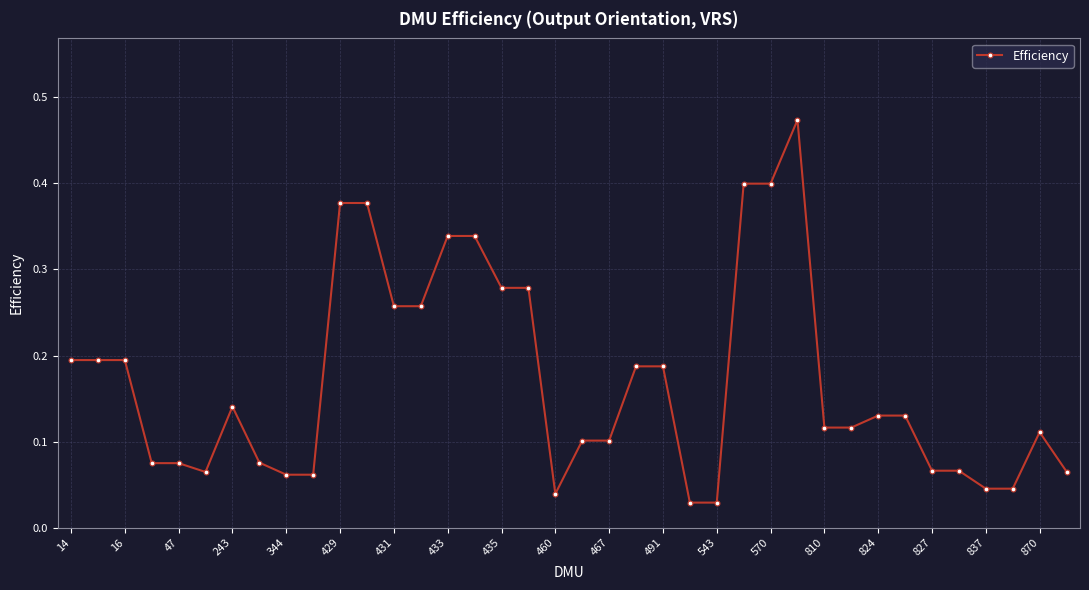

True or false: there are more than 1 points higher than both neighbors.

True